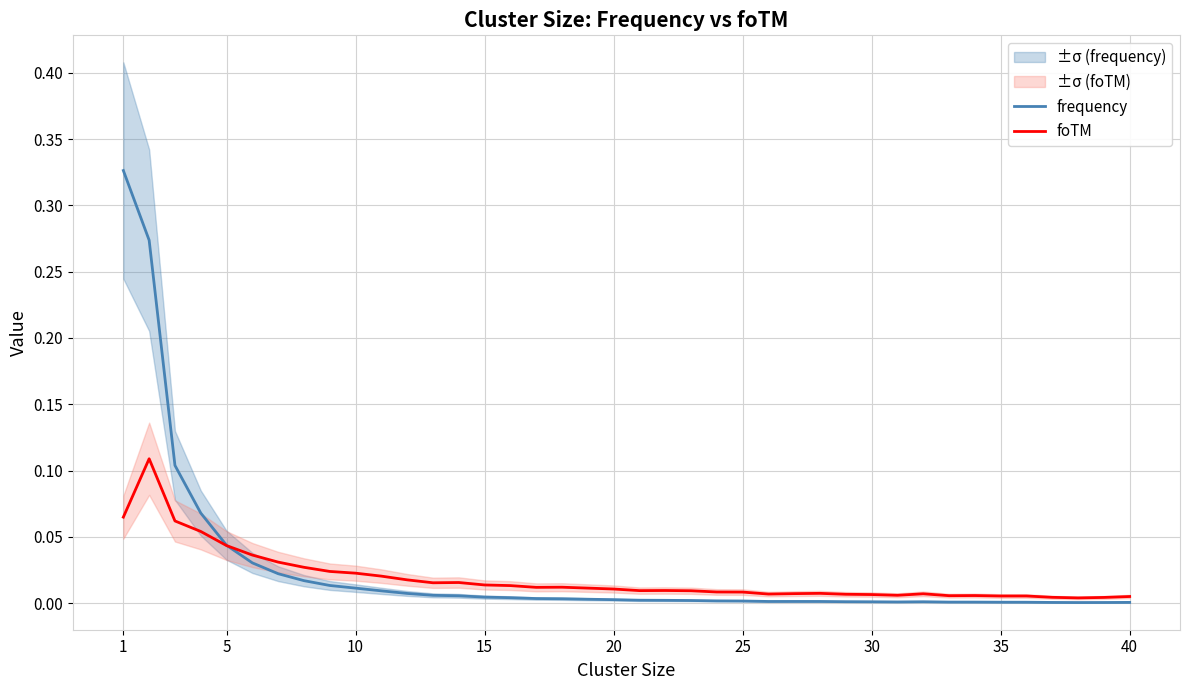

In frequency, how many points are lower than both neighbors (excluding endpoints)?

3